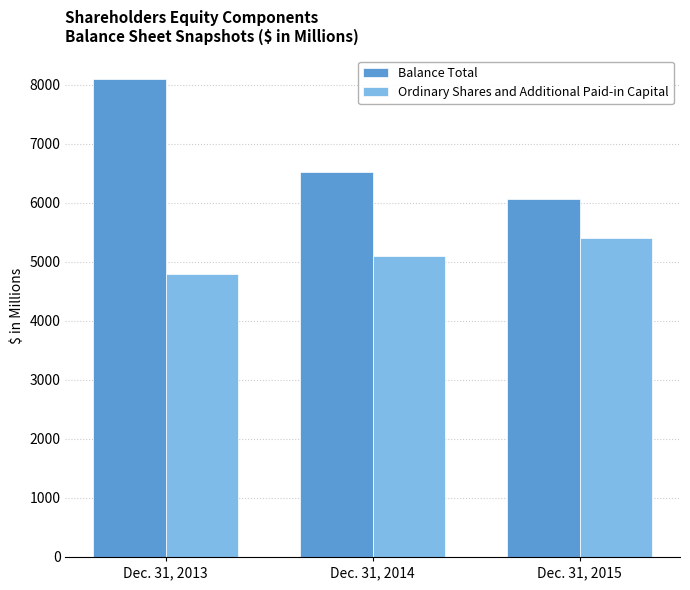

Reading left to right, transcribe all the data shown in this chart.

Balance Total: 8091	6527	6059
Ordinary Shares and Additional Paid-in Capital: 4788	5100	5412